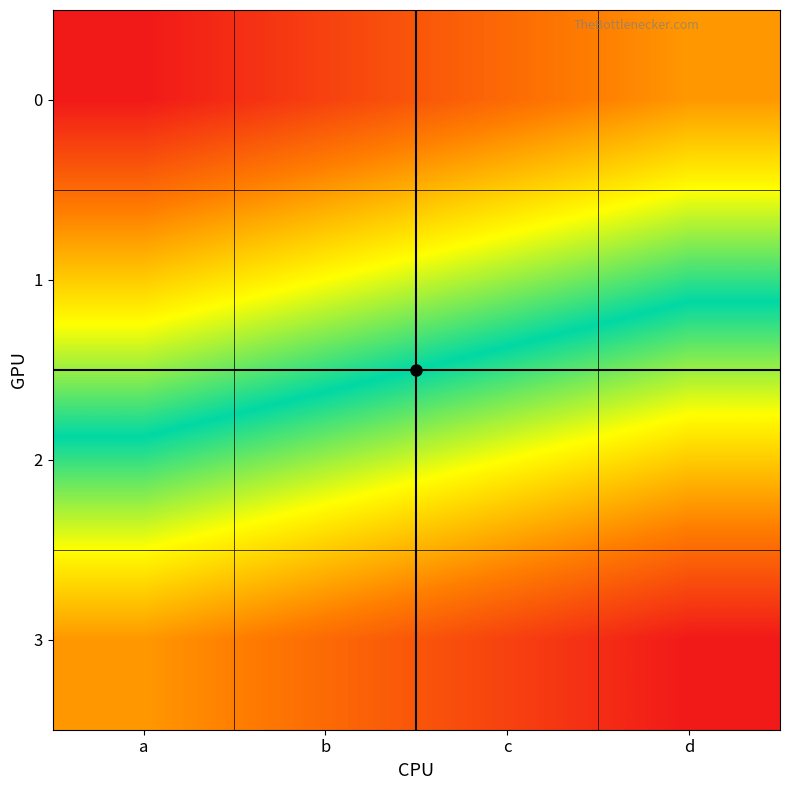

Between c and d, which is larger?

d